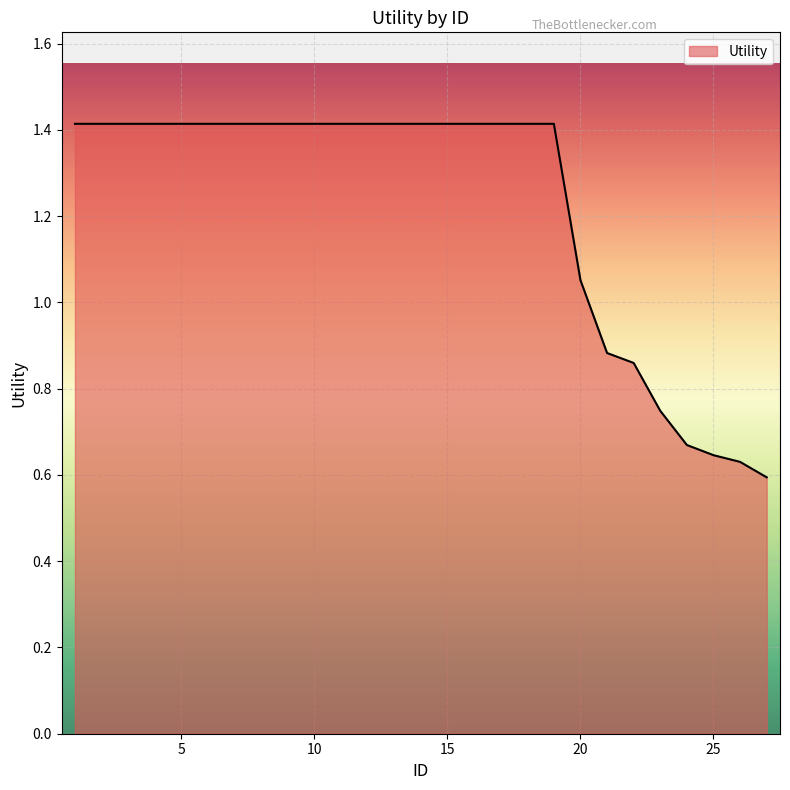

What is the difference between the maximum and minimum values?

0.8